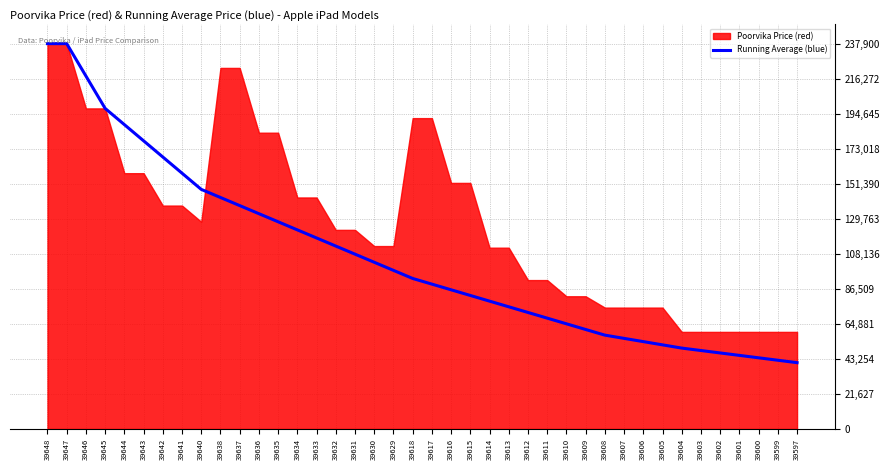

True or false: the data shows 419038 at 39647.

False